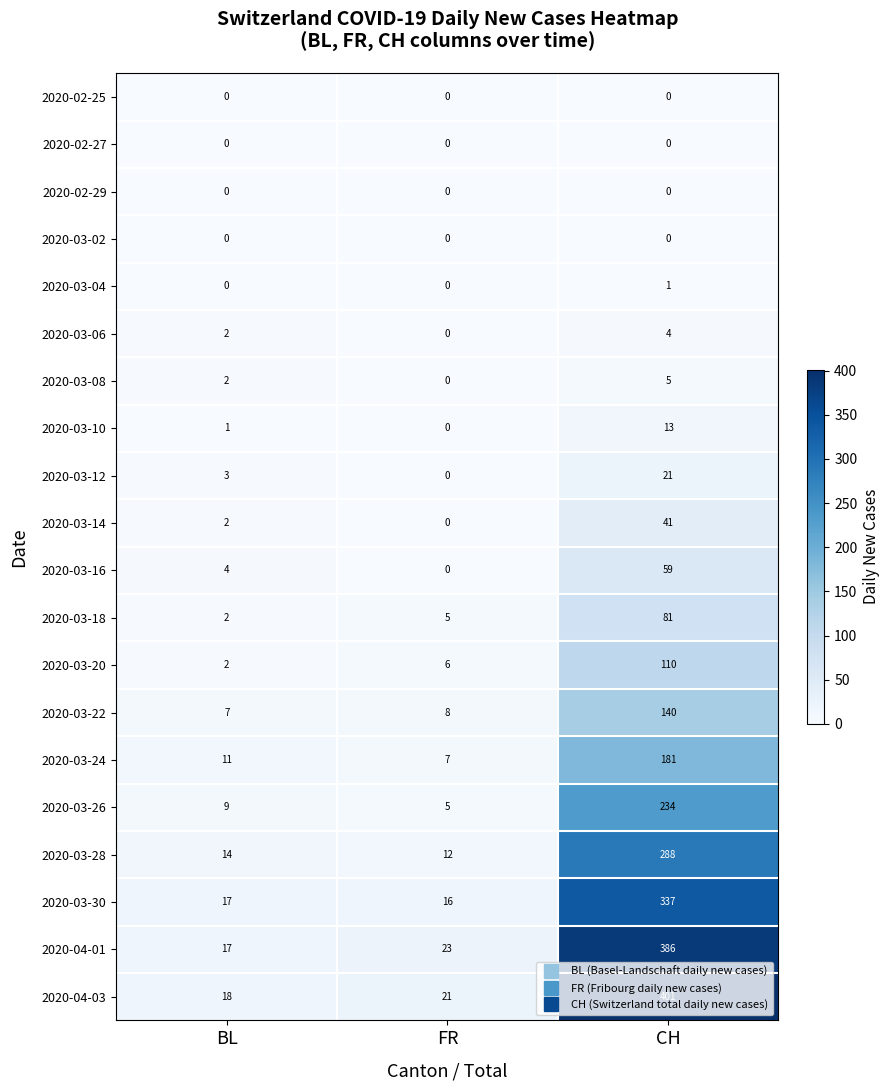

Where is 2020-03-22 nearest to the value 73?

FR